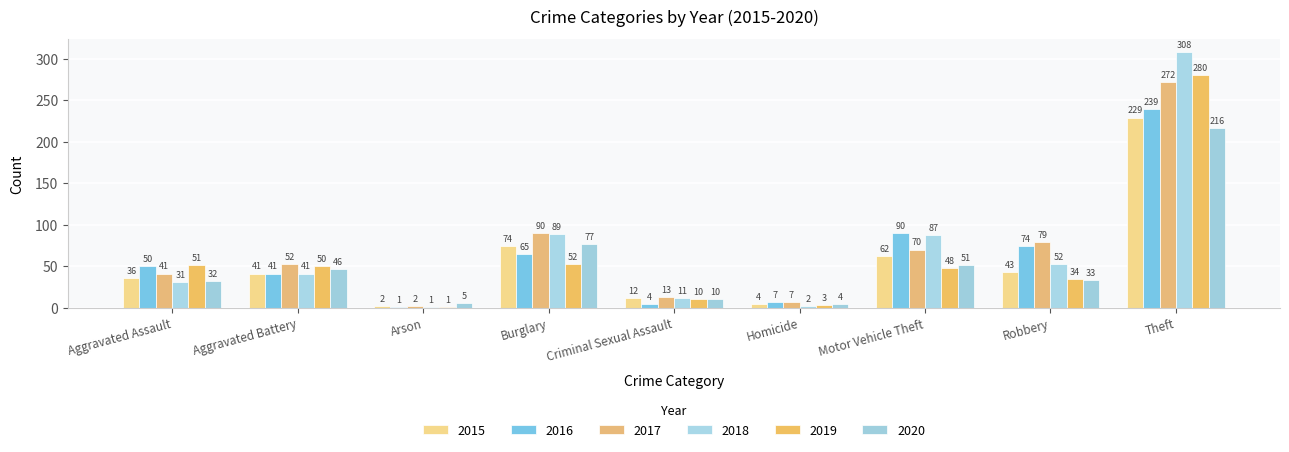

What is the minimum value shown in the chart?

1